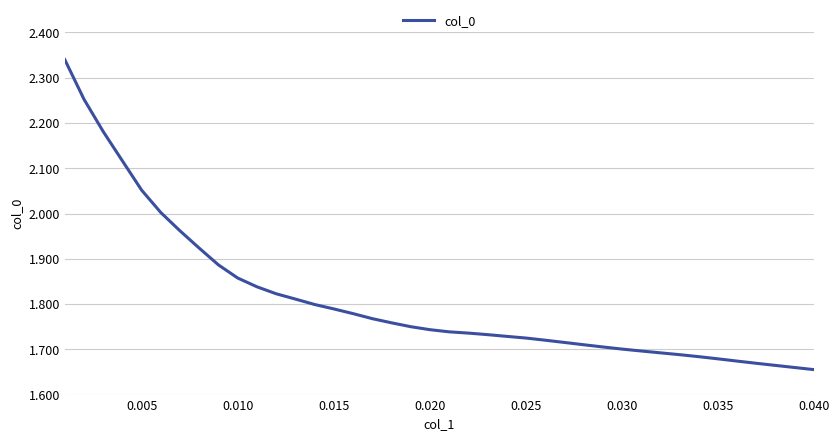

What is the difference between the maximum and second lowest values?

0.7